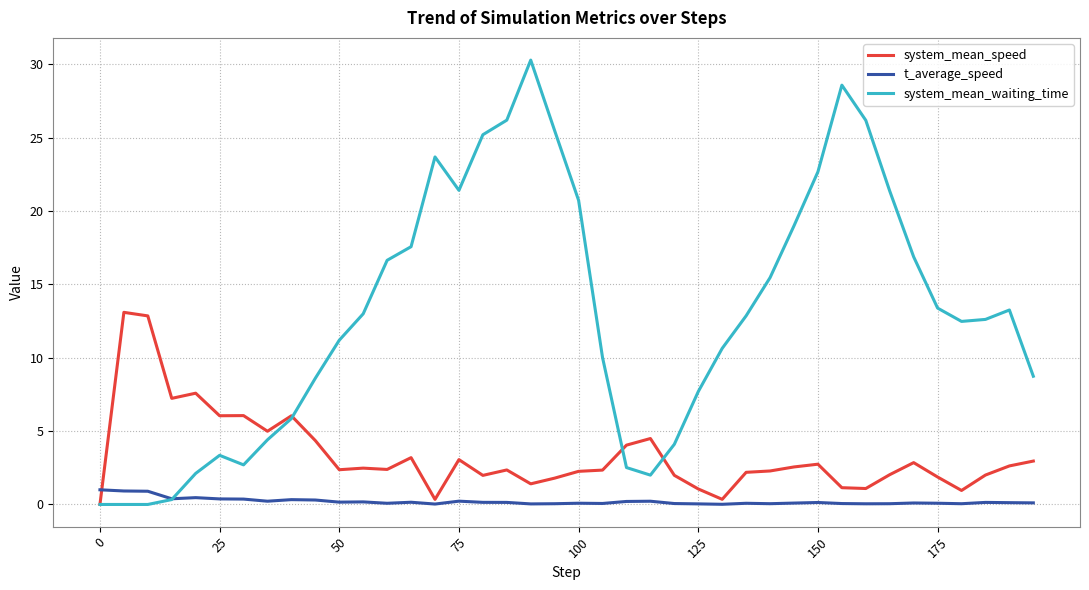

List the series in order of their overall mean, highest first.

system_mean_waiting_time, system_mean_speed, t_average_speed